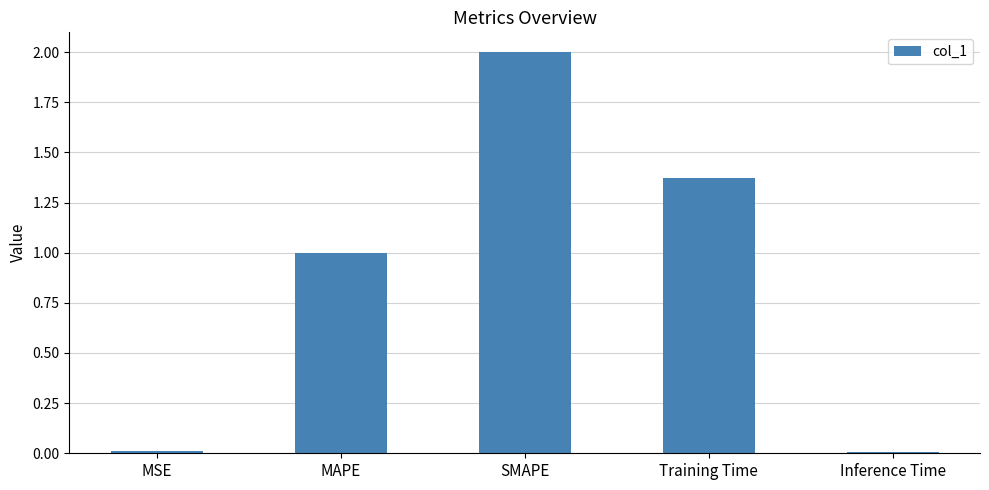

What position from the left is SMAPE?

3